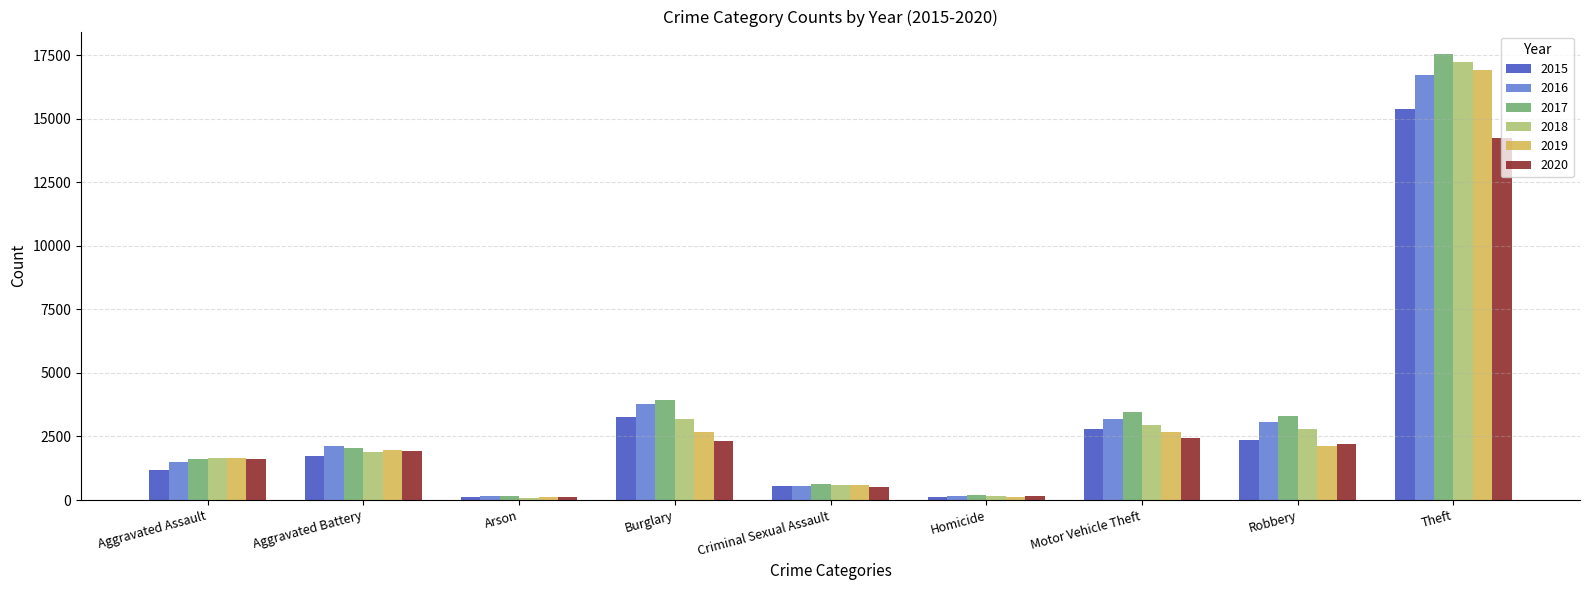

Which series changed the most between Aggravated Assault and Criminal Sexual Assault?

2020